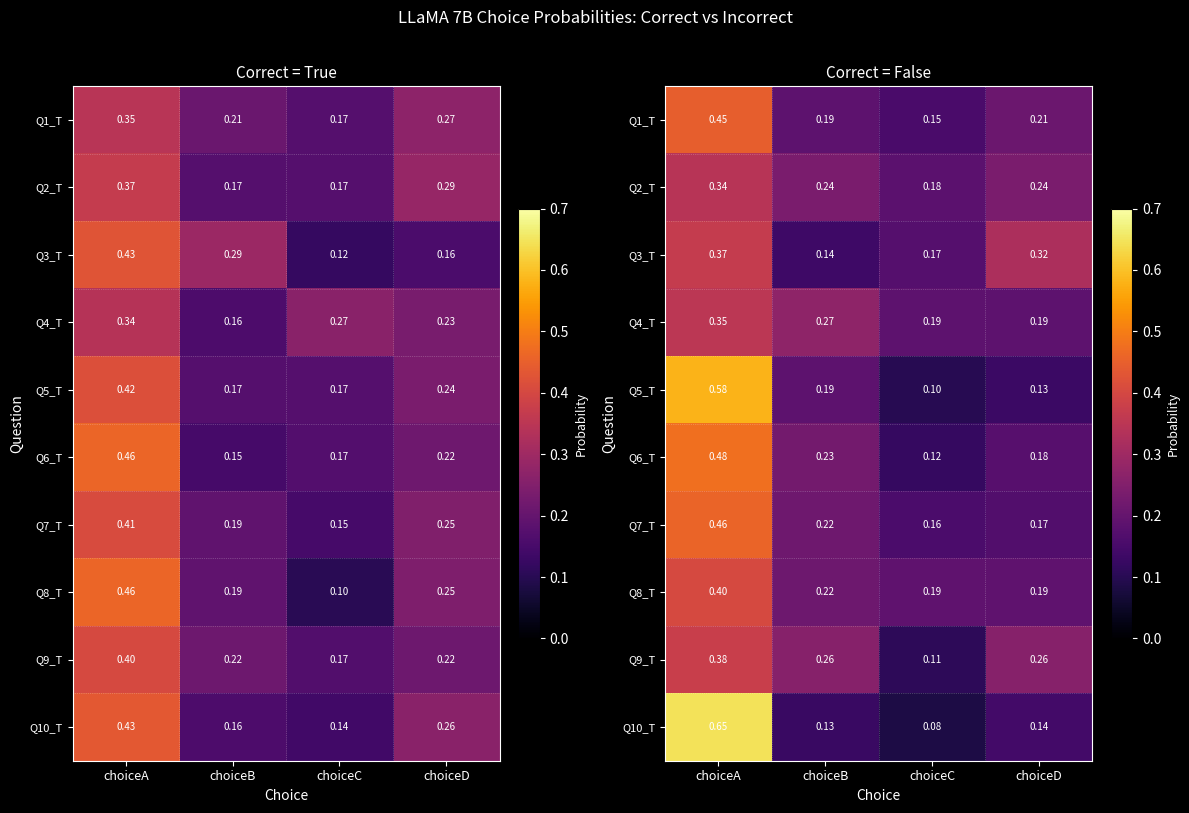

At choiceD, list the series in order from largest to smallest.

Q3_T, Q9_T, Q2_T, Q1_T, Q8_T, Q4_T, Q6_T, Q7_T, Q10_T, Q5_T